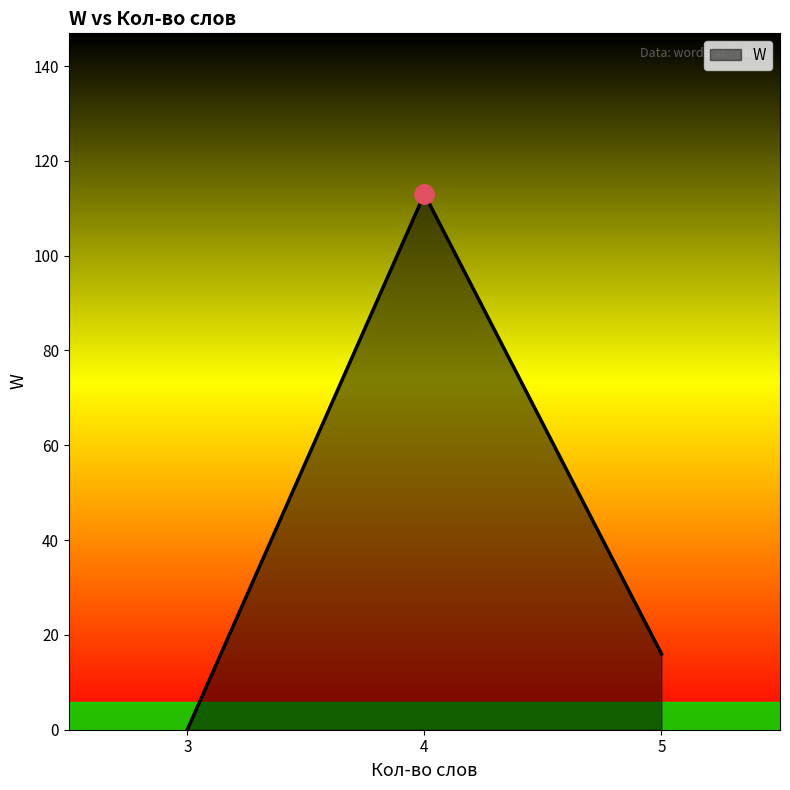

What is the difference between the maximum and minimum values?

113